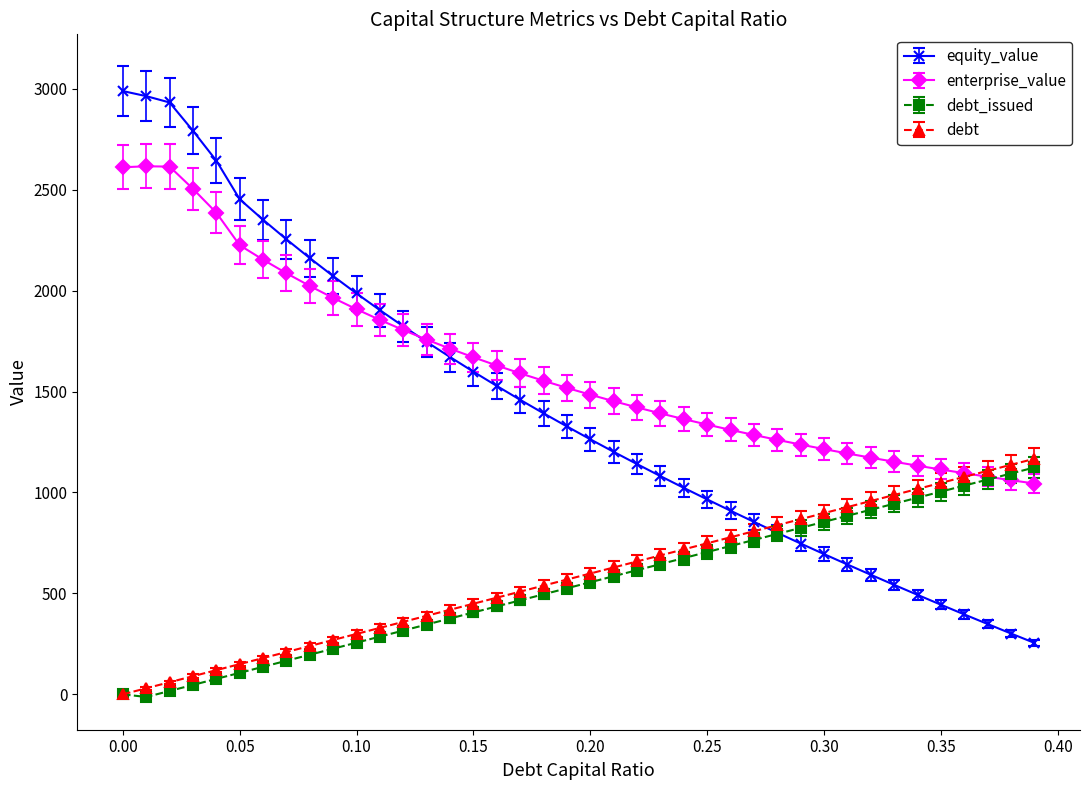

What is the value of the debt point at the 31st from the left?

897.8